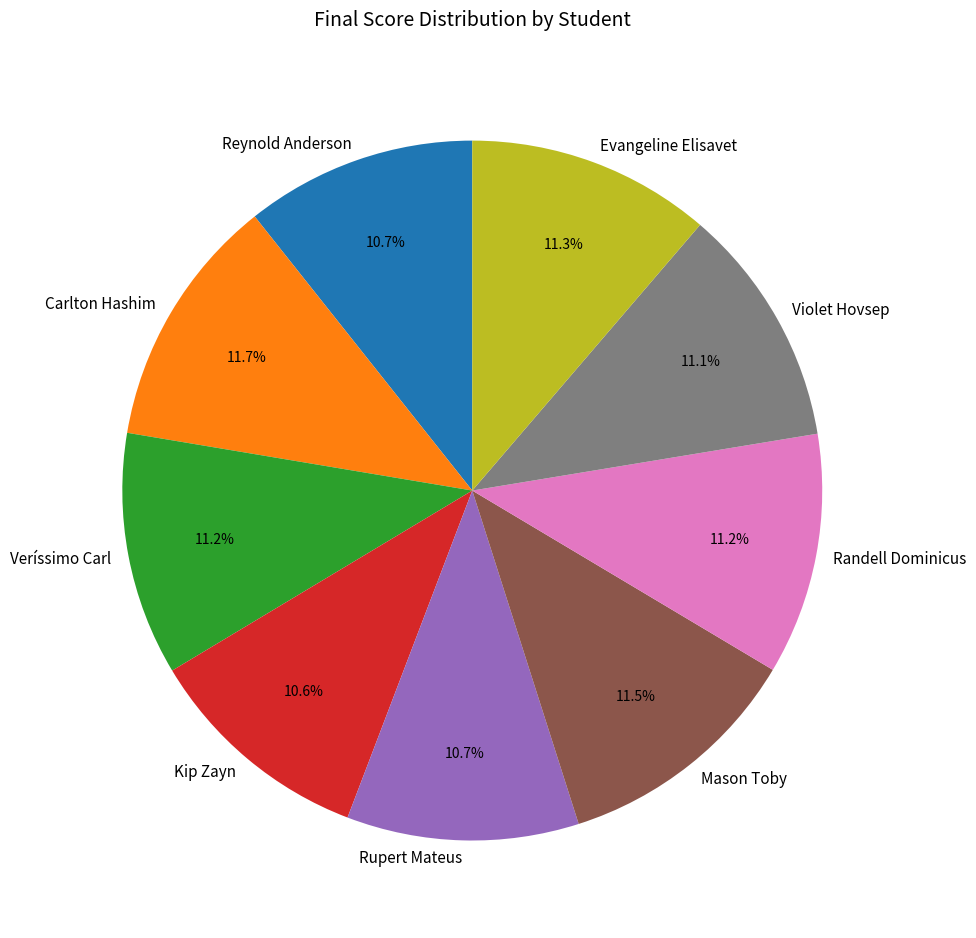

What is the total percentage of Veríssimo Carl and Carlton Hashim?

22.9%